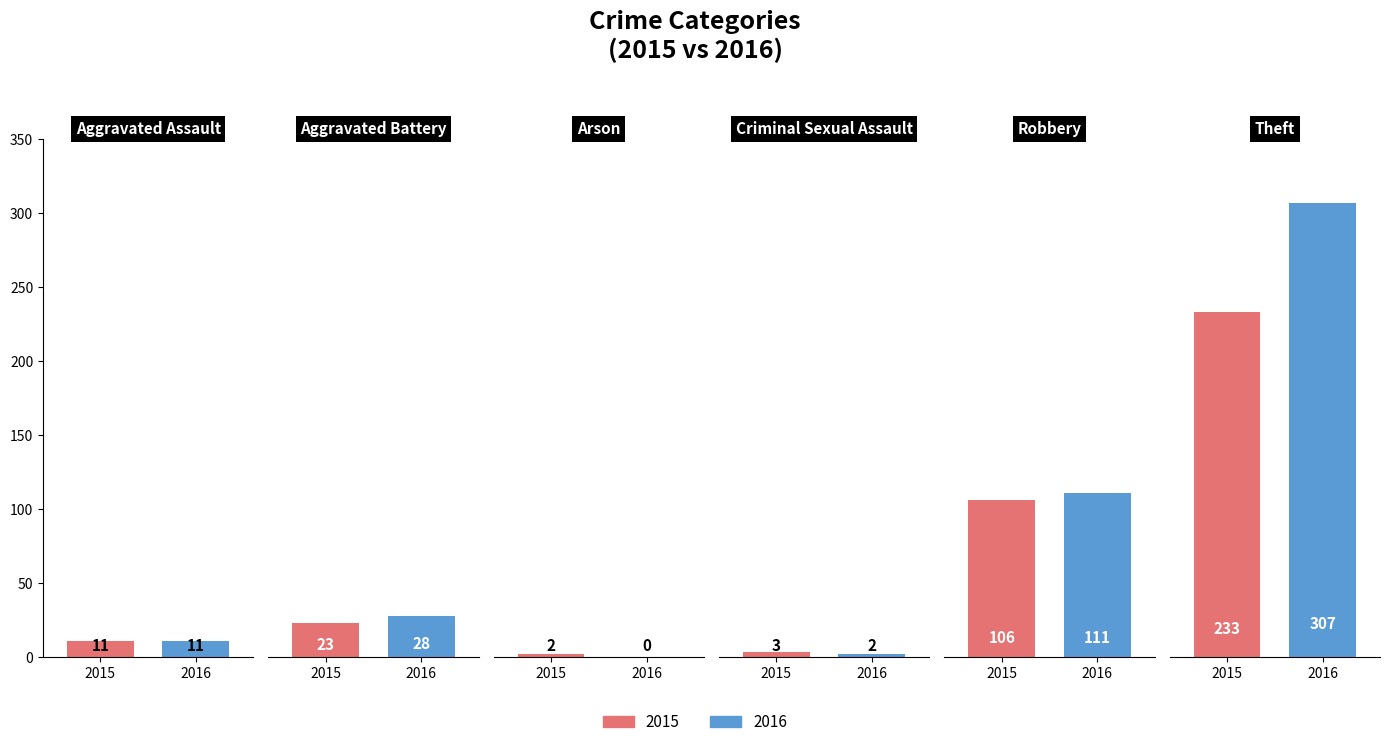

List the series in order of their overall mean, lowest first.

2015, 2016